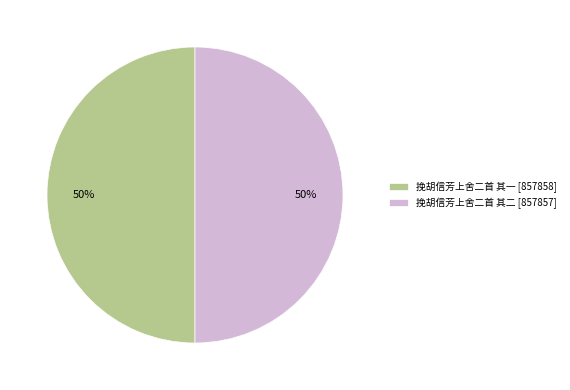

What percentage is the 挽胡信芳上舍二首 其一 slice, to the nearest percent?

50%